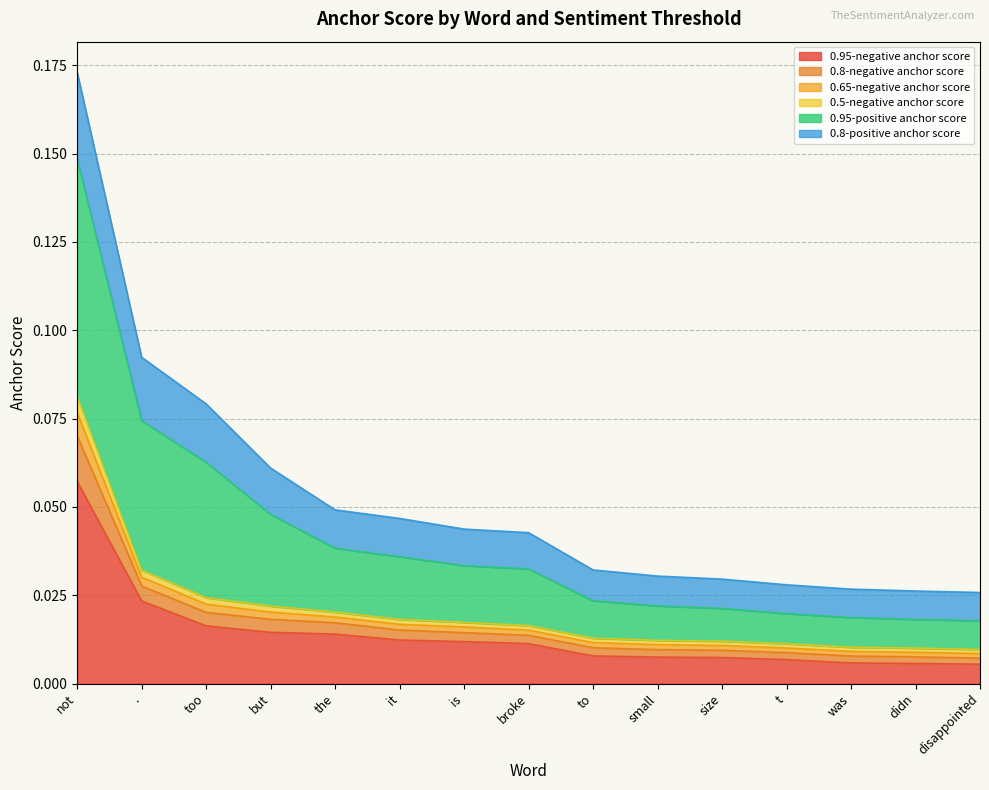

At which category is the sum across all series the highest?

not